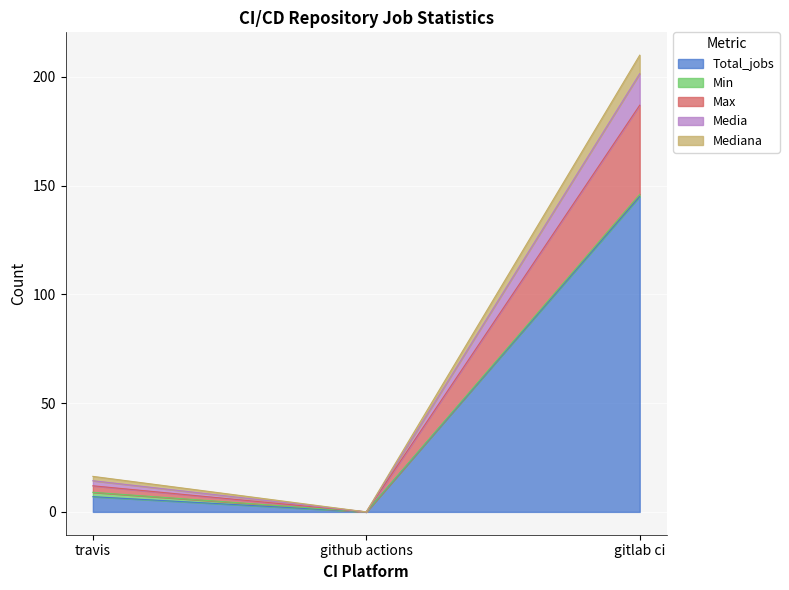

True or false: Total_jobs has a value of 145.0 at gitlab ci.

True